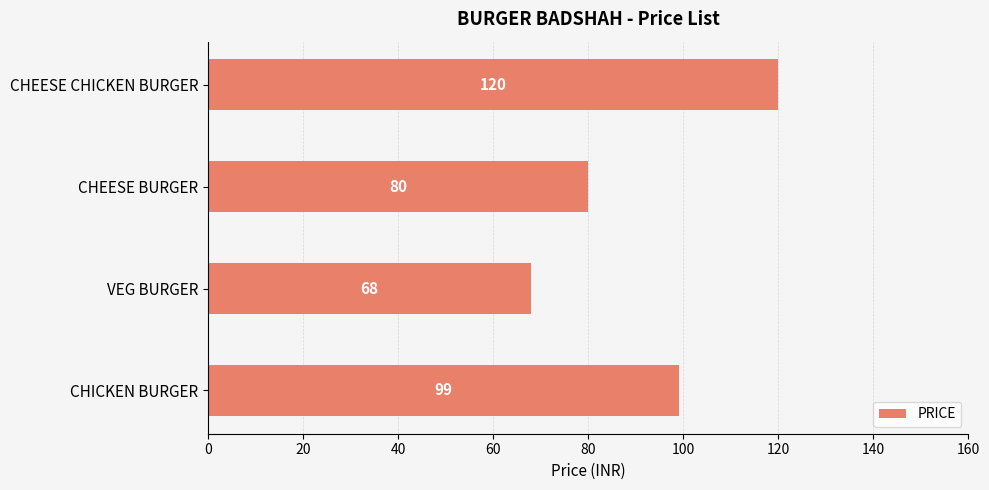

What is the greatest value displayed?

120